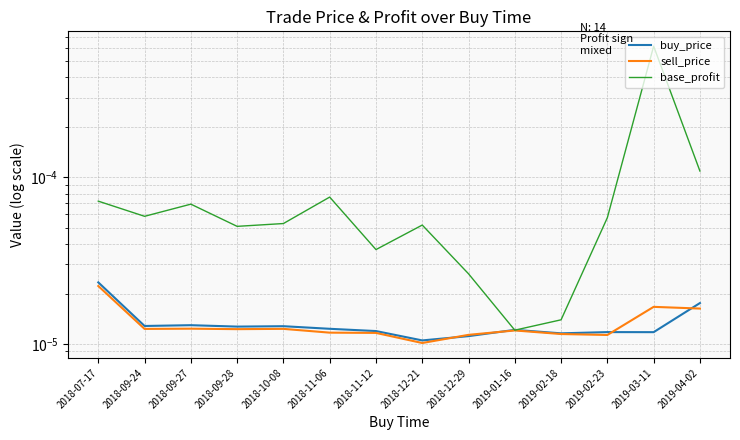

Is it true that base_profit equals 0.0 at 2018-11-06?

True